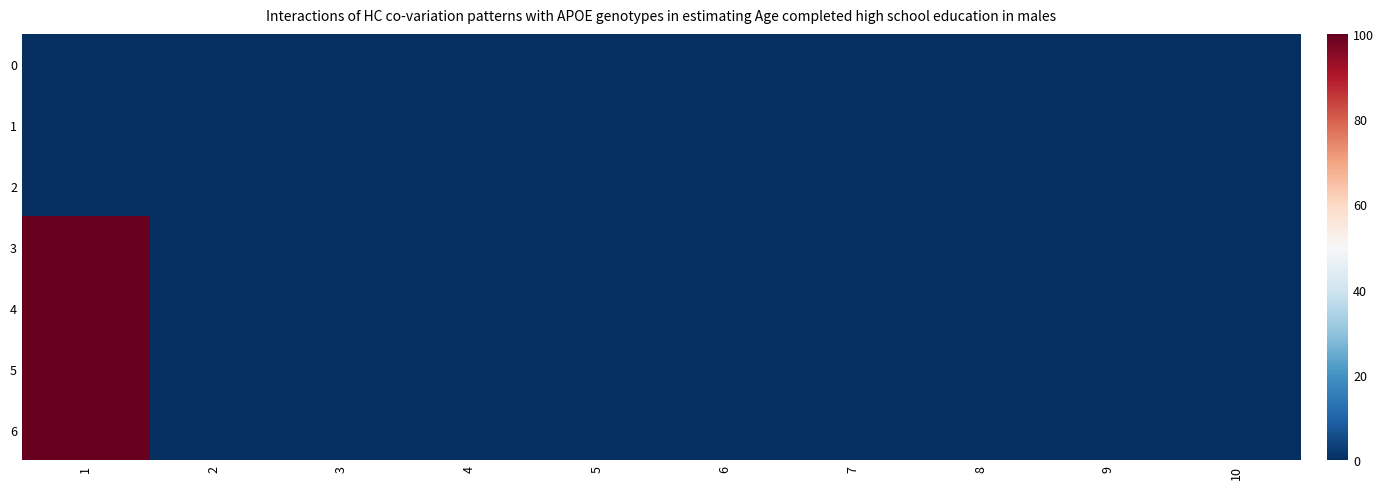

How many series are shown in this chart?

7